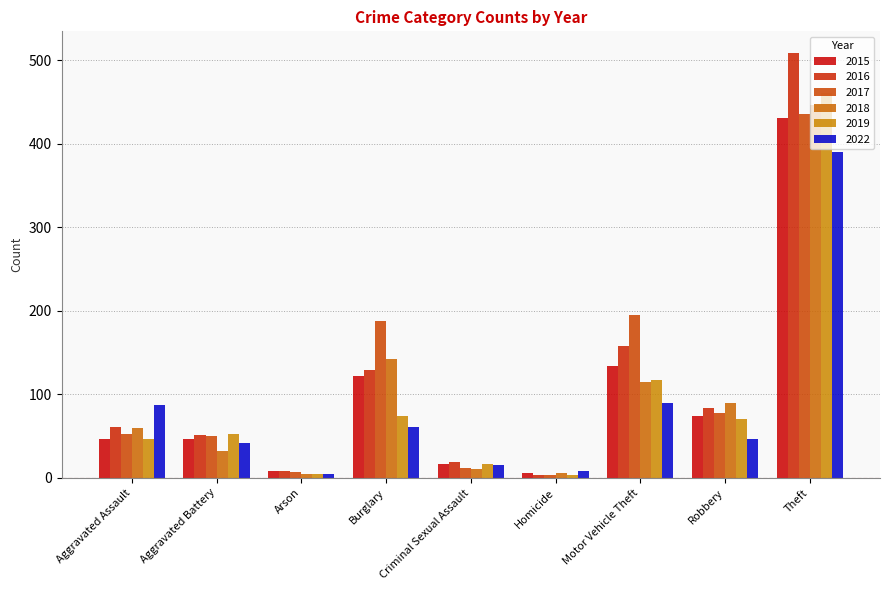

What is the average value of the 2019 series?

94